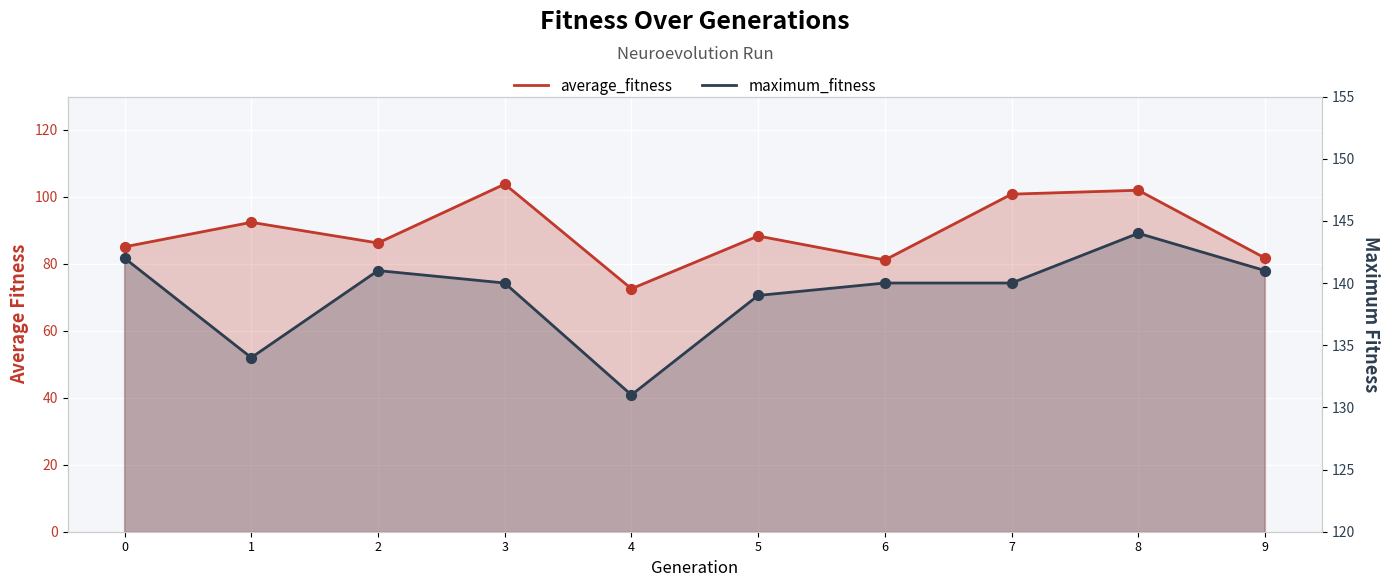

Which series has the widest spread of Y values?

average_fitness